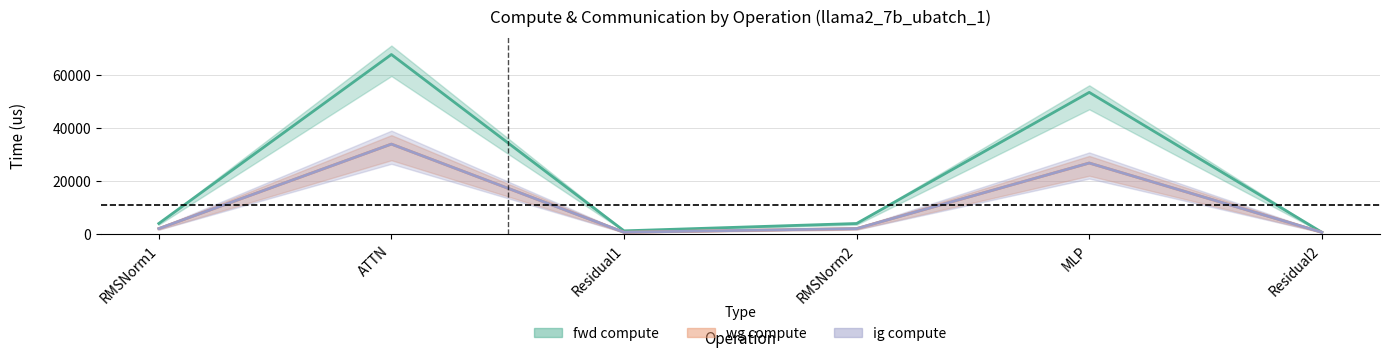

Which series changed the most between RMSNorm1 and Residual1?

fwd compute